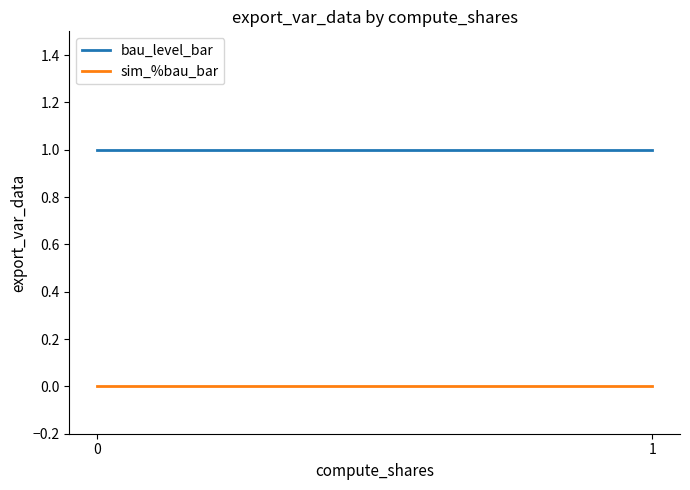

The value of sim_%bau_bar at 0 is 0. True or false?

True